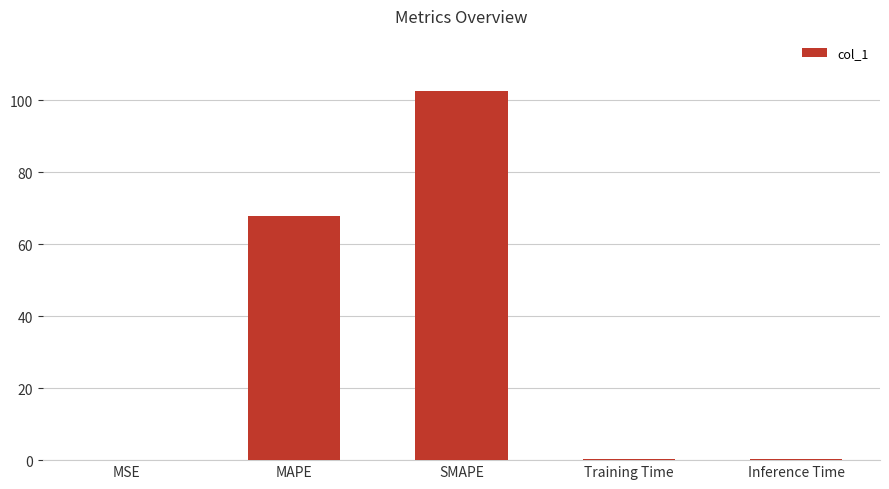

What is the greatest value displayed?

102.4